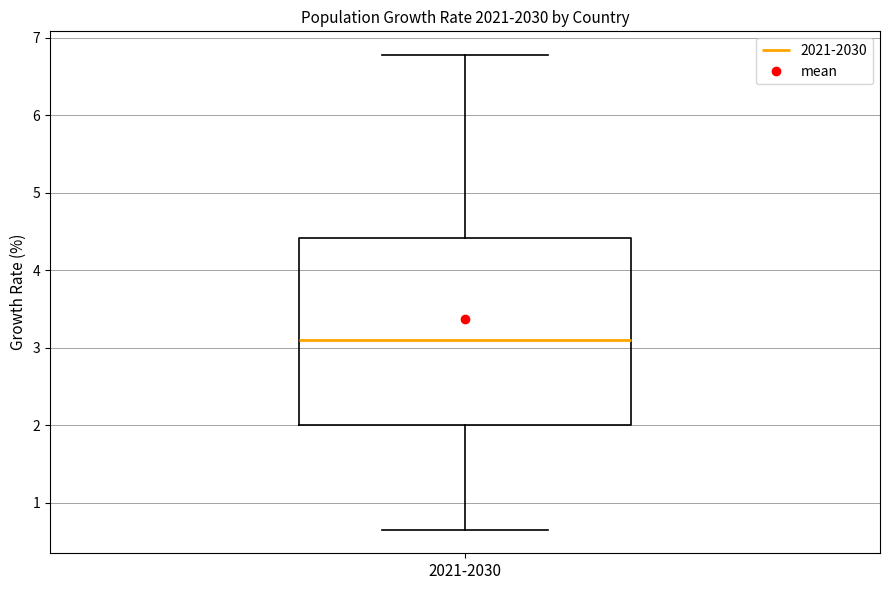

Read this box plot against the y-axis: the position of the median line, the range covered by the box, and the ends of both whiskers. The values are not printed on the chart, so give them approximately, as read against the axis.

median 3.1, box 2.0 to 4.4, whiskers 0.7 to 6.8